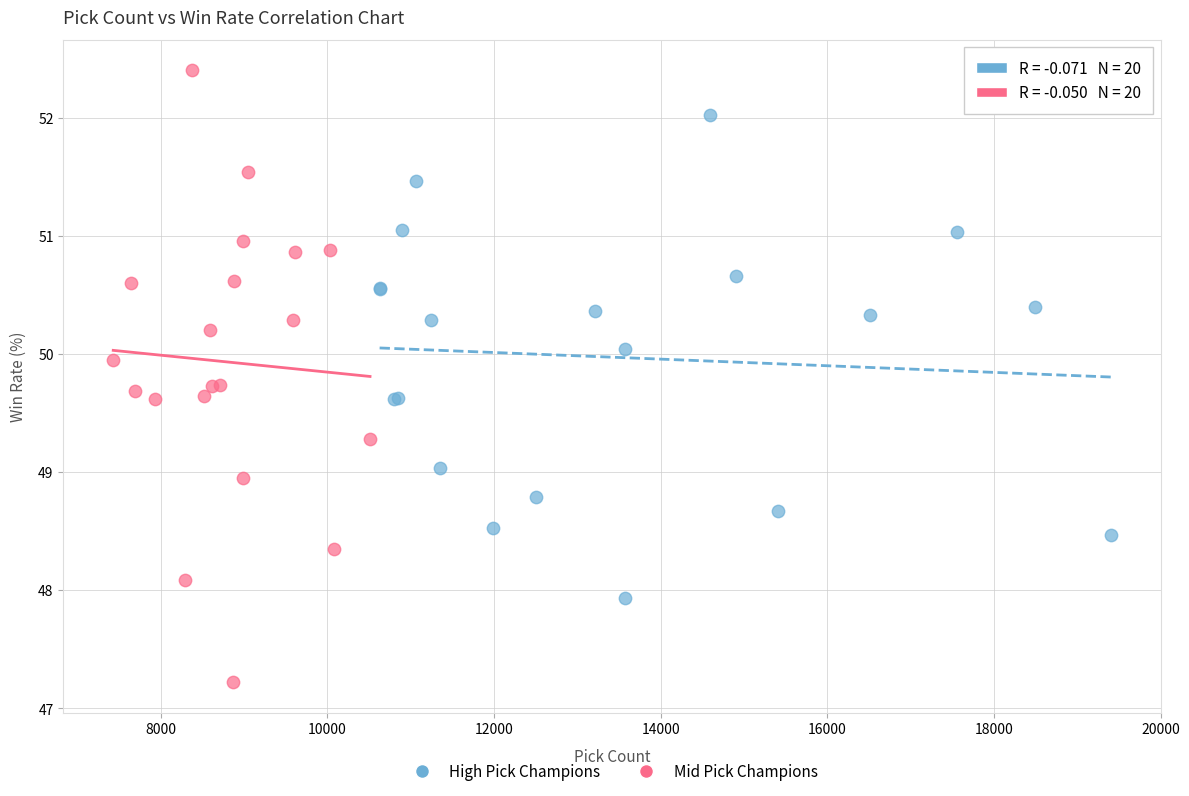

Which series contains the highest Y value?

Mid Pick Champions